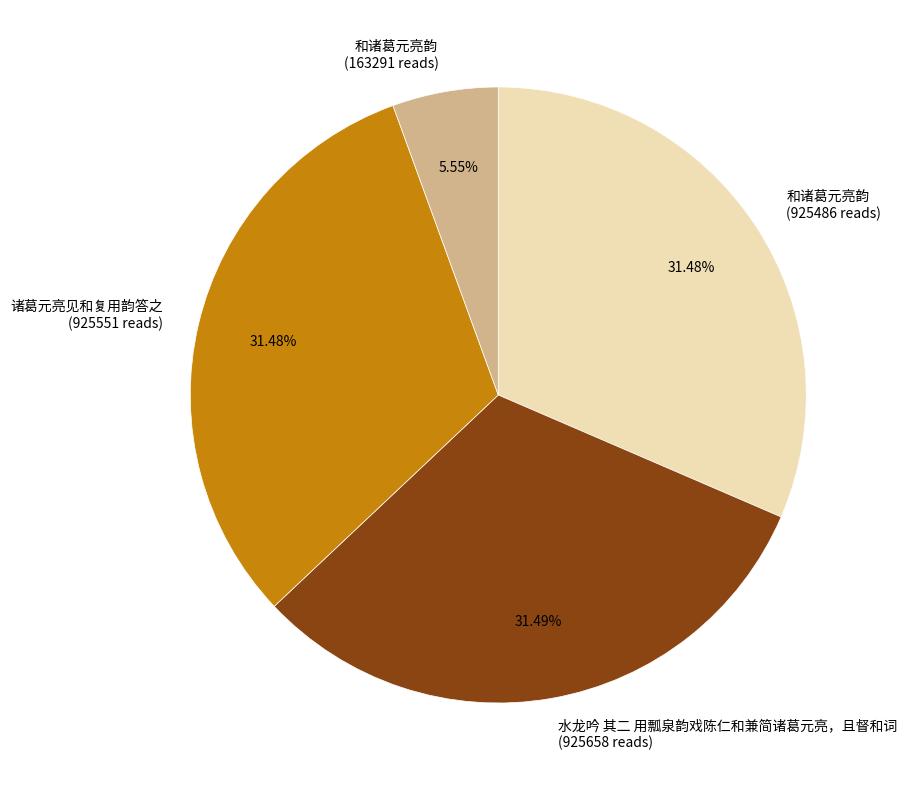

How many segments does this pie chart have?

4